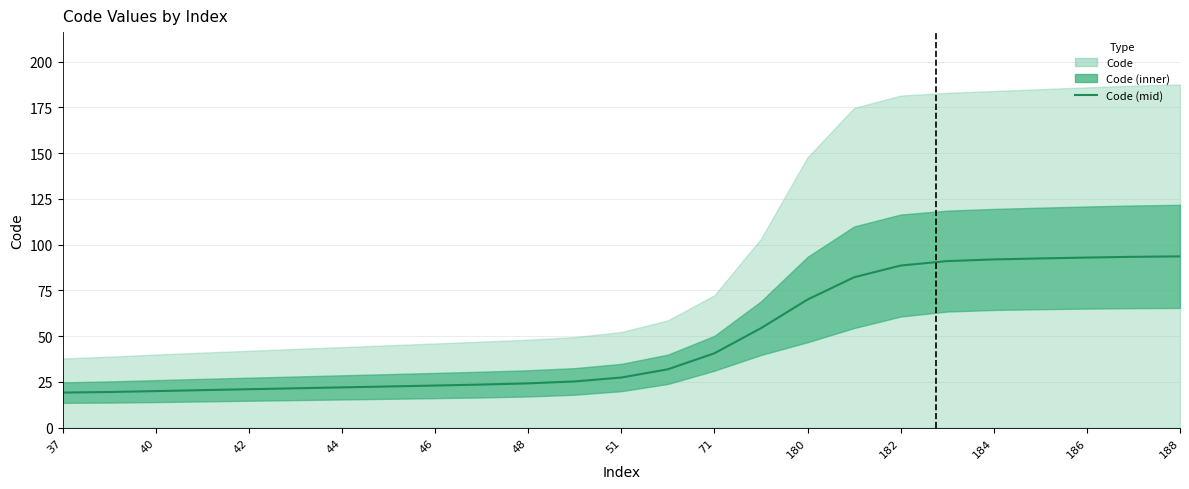

How many data points does each series have?

25